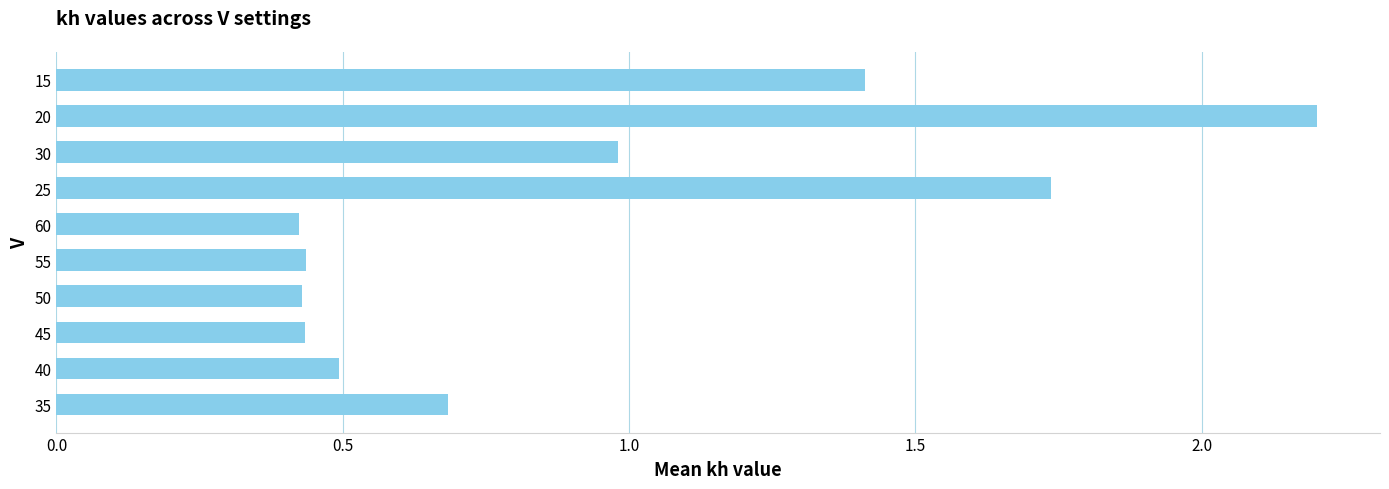

Read the value at 20.

2.2